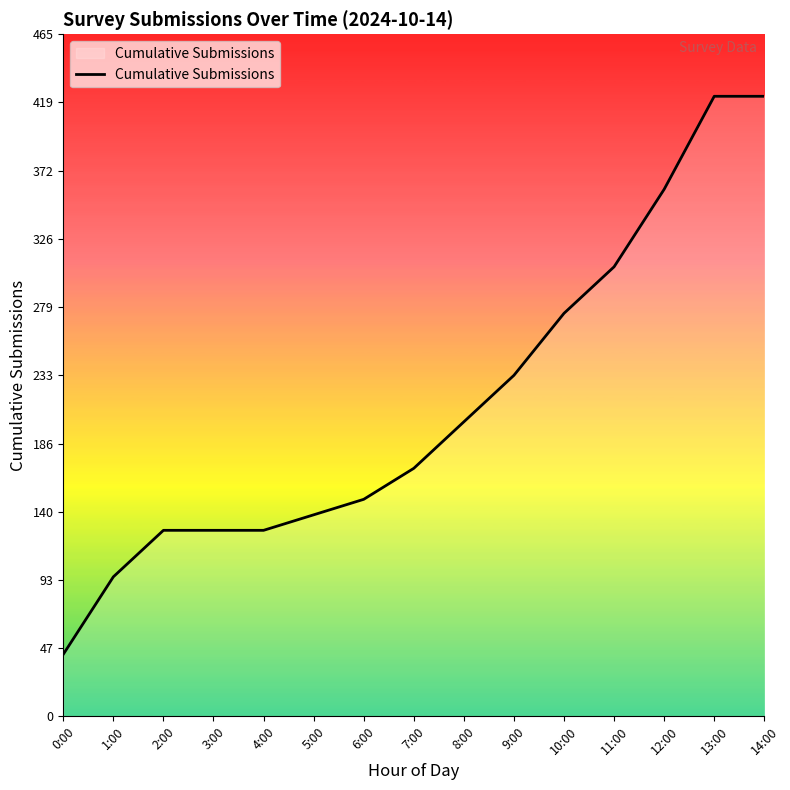

The value at 11:00 is 306.7. True or false?

True